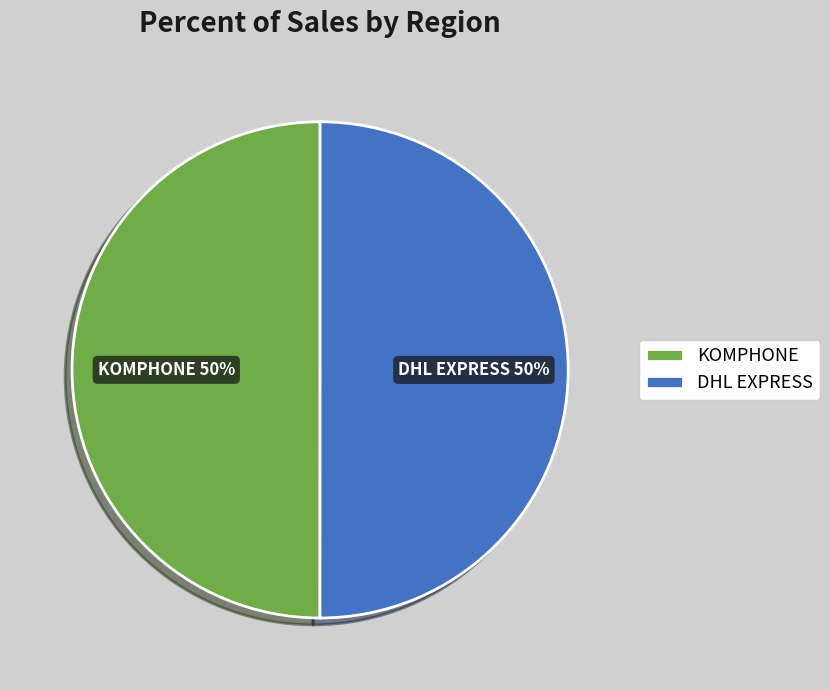

Is it true that KOMPHONE is 50% of the pie?

True